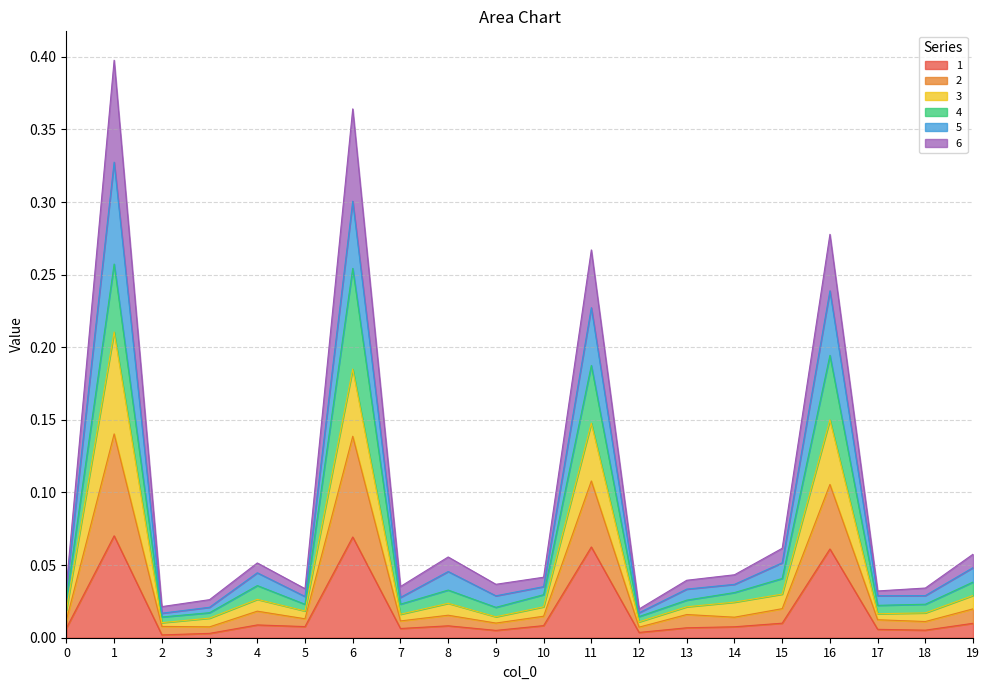

True or false: 6 and 1 intersect in this chart.

False